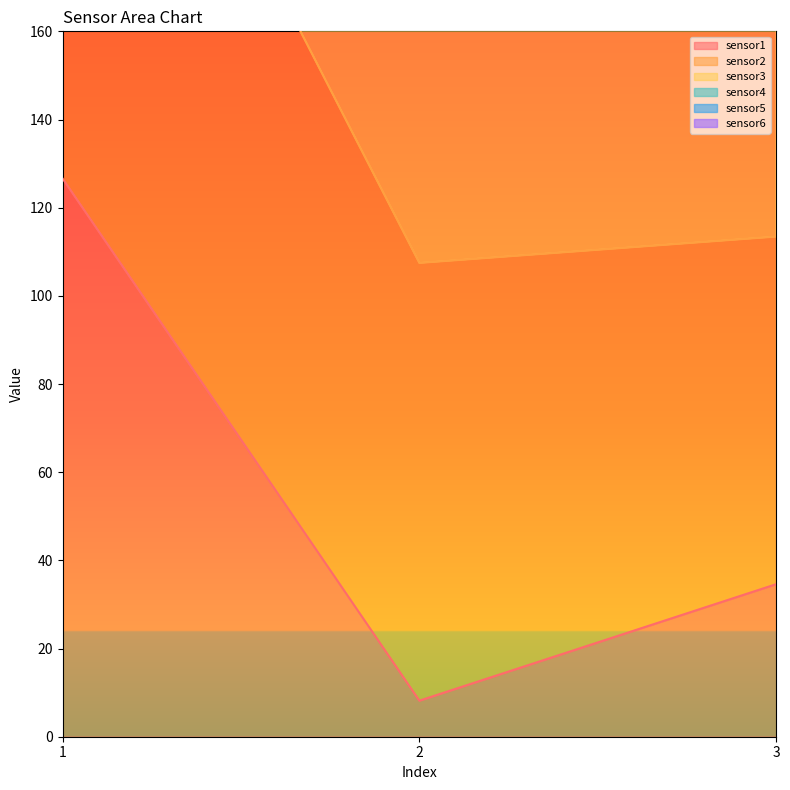

What is the minimum value for sensor1?

8.2